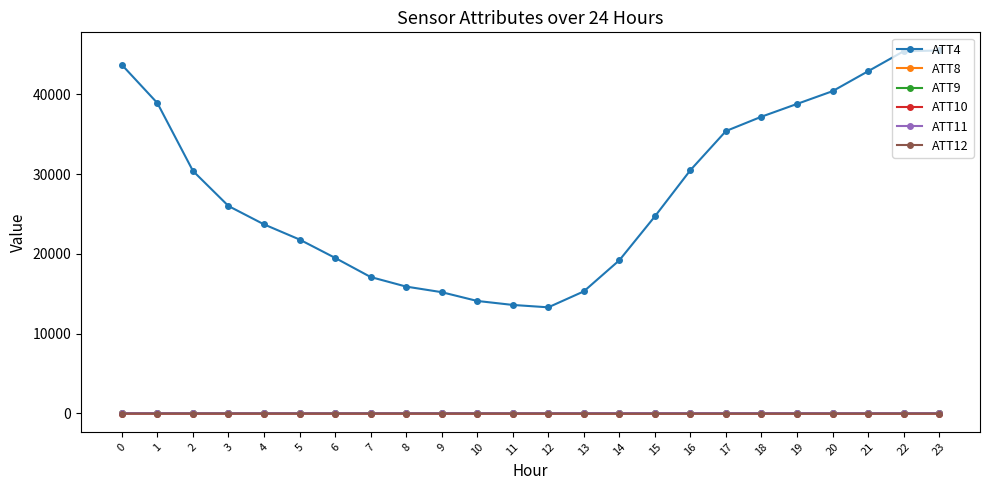

Which series has the largest total across all categories?

ATT4